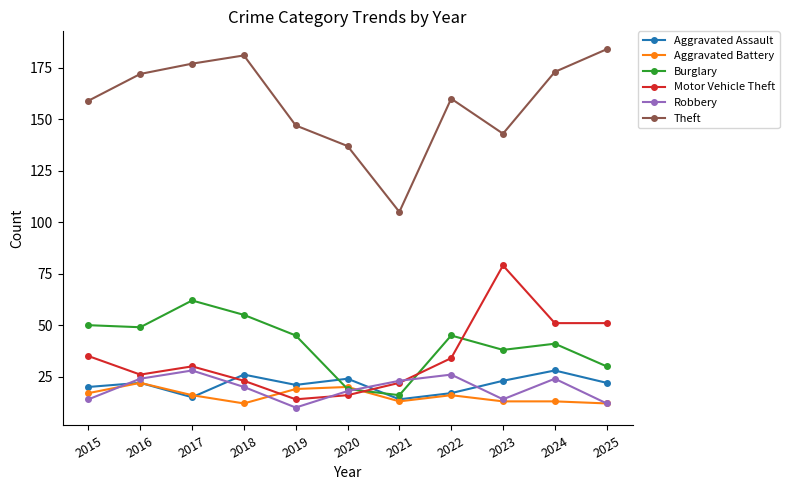

Reading left to right, extract all data points from this chart.

Aggravated Assault: 2015=20	2016=22	2017=15	2018=26	2019=21	2020=24	2021=14	2022=17	2023=23	2024=28	2025=22
Aggravated Battery: 2015=17	2016=22	2017=16	2018=12	2019=19	2020=20	2021=13	2022=16	2023=13	2024=13	2025=12
Burglary: 2015=50	2016=49	2017=62	2018=55	2019=45	2020=19	2021=16	2022=45	2023=38	2024=41	2025=30
Motor Vehicle Theft: 2015=35	2016=26	2017=30	2018=23	2019=14	2020=16	2021=22	2022=34	2023=79	2024=51	2025=51
Robbery: 2015=14	2016=24	2017=28	2018=20	2019=10	2020=18	2021=23	2022=26	2023=14	2024=24	2025=12
Theft: 2015=159	2016=172	2017=177	2018=181	2019=147	2020=137	2021=105	2022=160	2023=143	2024=173	2025=184